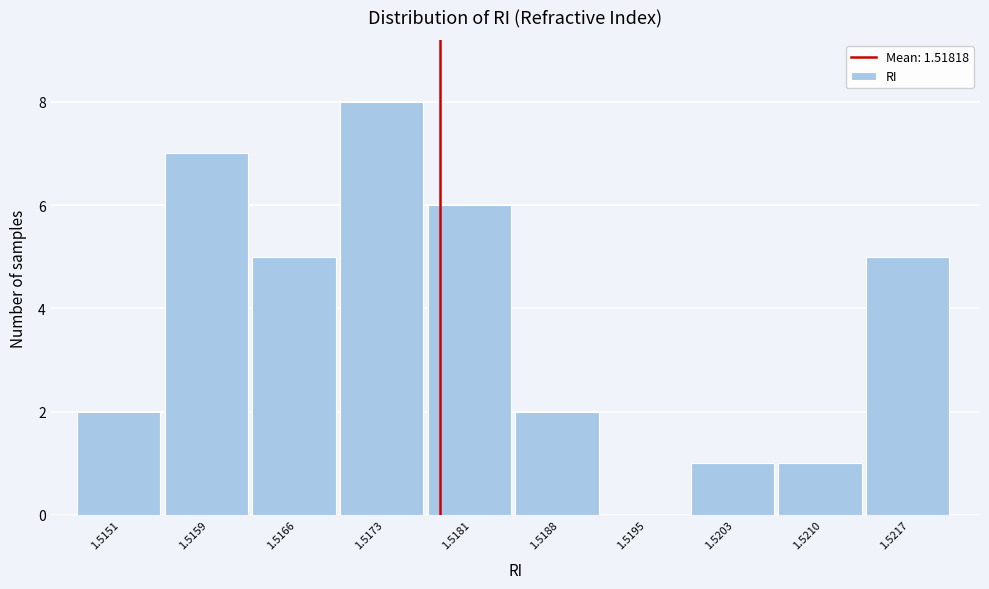

Reading left to right, transcribe all the data shown in this chart.

1.5151=2	1.5159=7	1.5166=5	1.5173=8	1.5181=6	1.5188=2	1.5195=0	1.5203=1	1.5210=1	1.5217=5